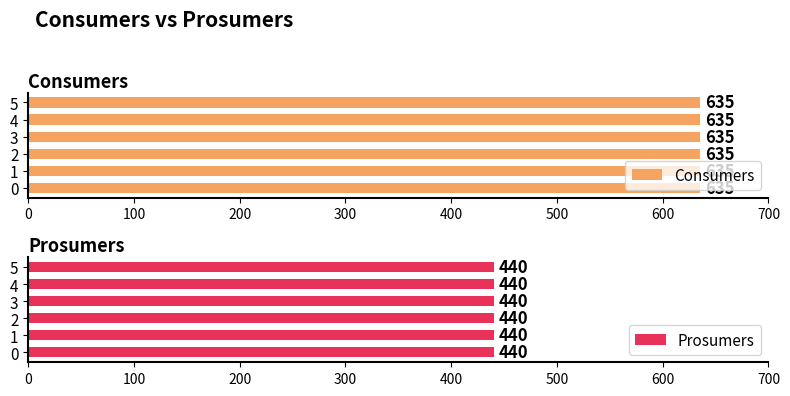

True or false: Consumers has a value of 635 at 4.

True